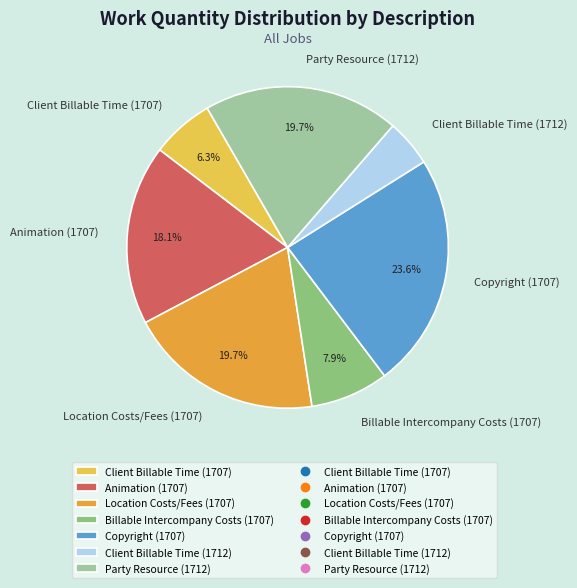

Which slice is the largest?

Copyright (1707)